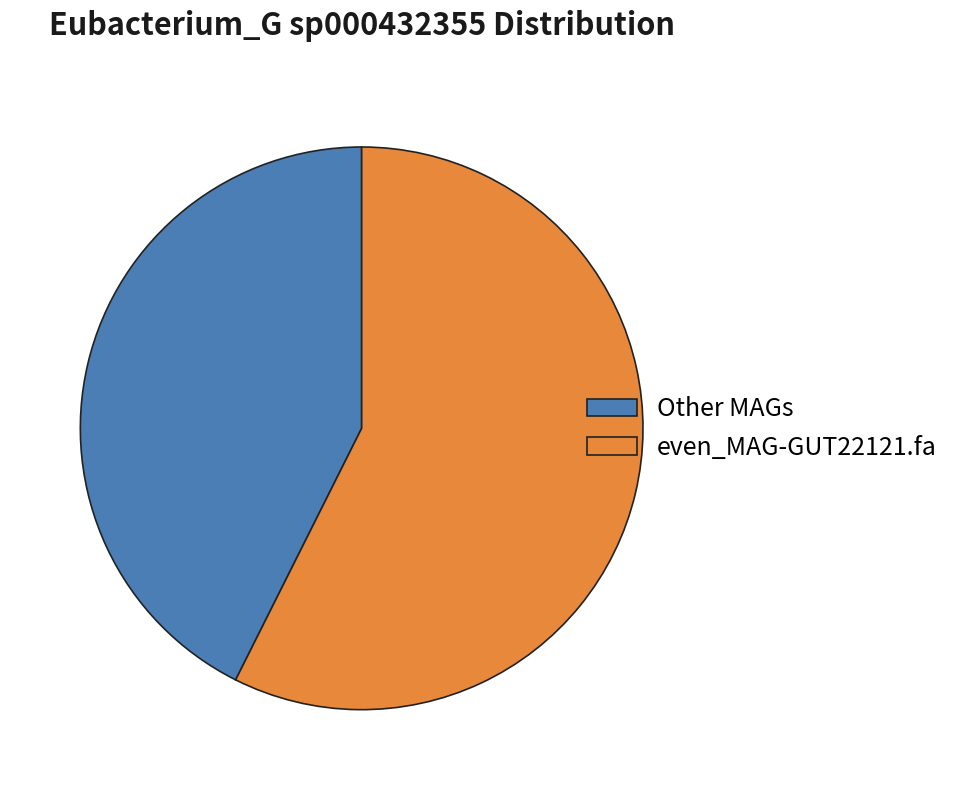

Do Other MAGs and even_MAG-GUT22121.fa together represent more than half of the pie?

Yes